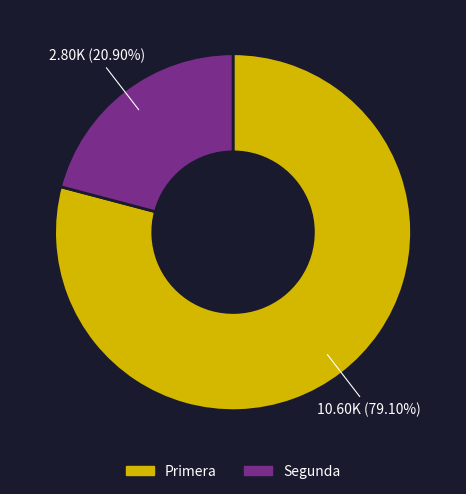

How many slices are in this pie chart?

2